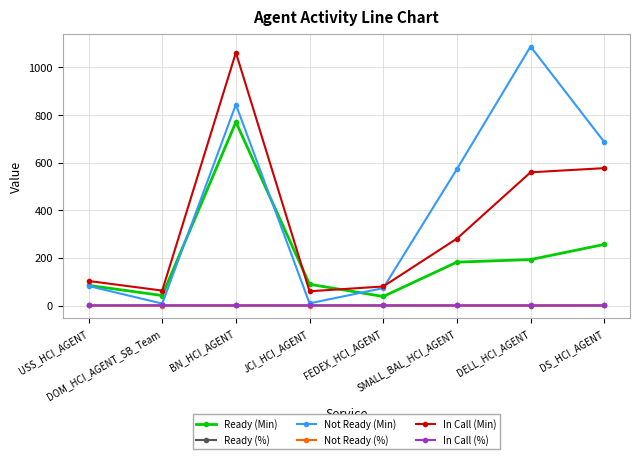

What is the label of the 8th point from the left?

DS_HCI_AGENT